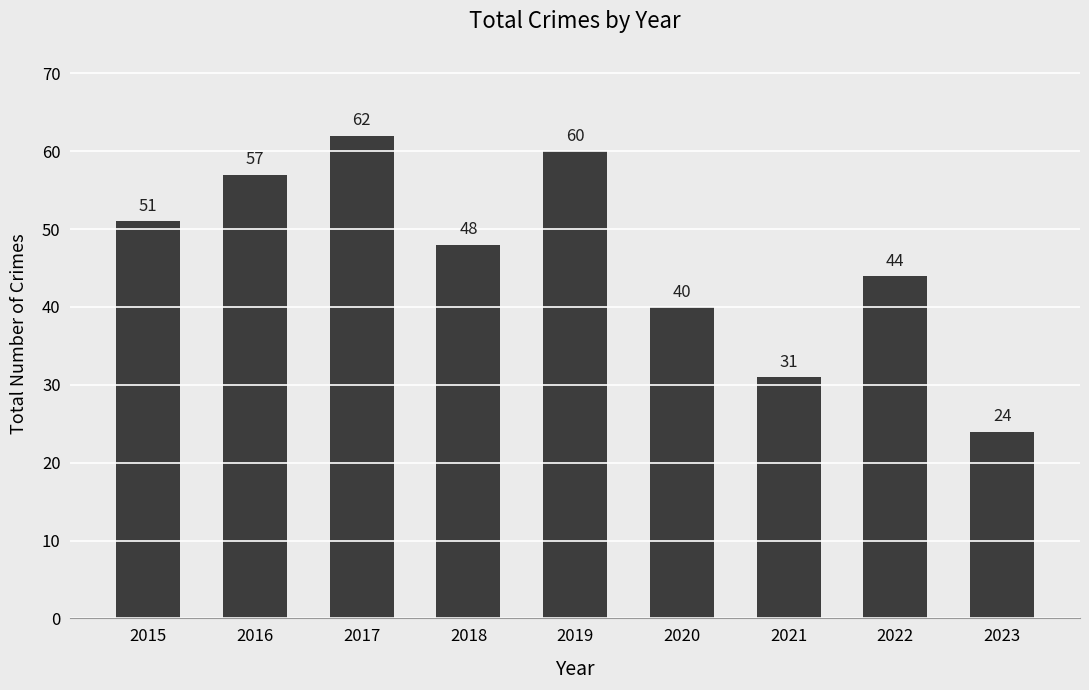

Are the bars grouped side by side (vs. stacked)?

No